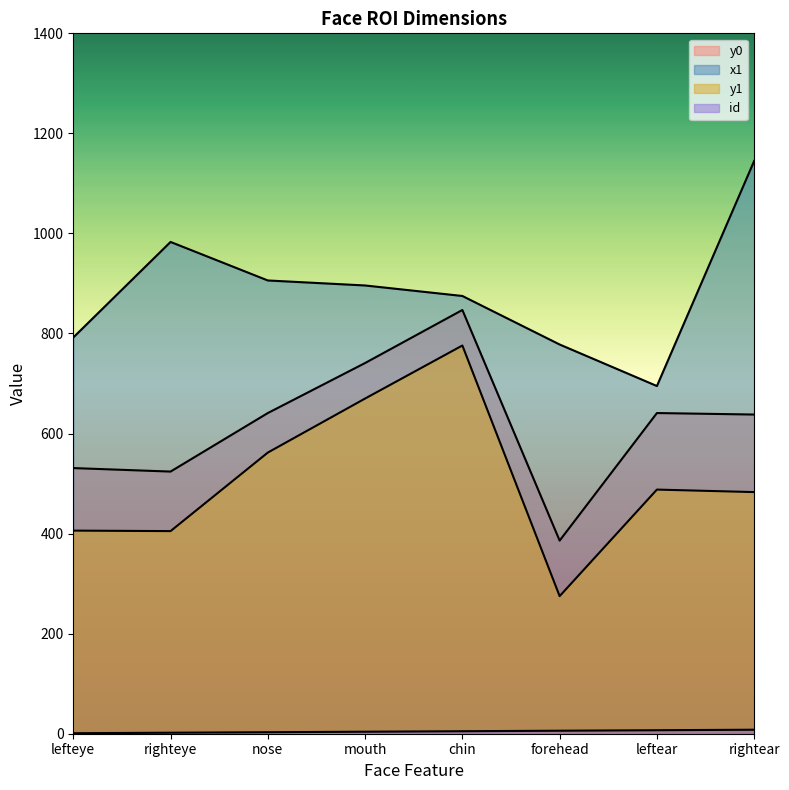

True or false: y0 has more than 0 points higher than both neighbors.

True